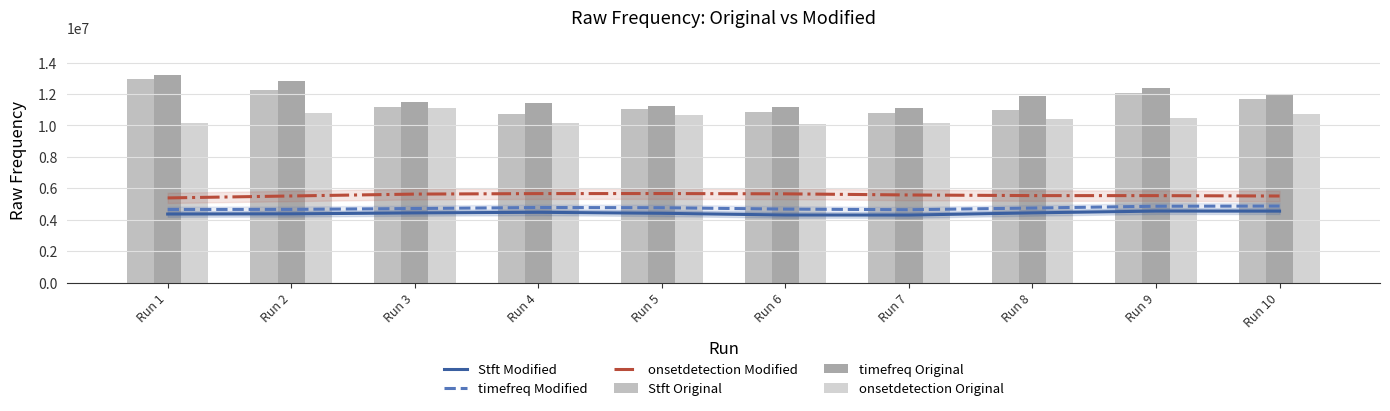

What is the highest value of the onsetdetection Original series?

11084365.0